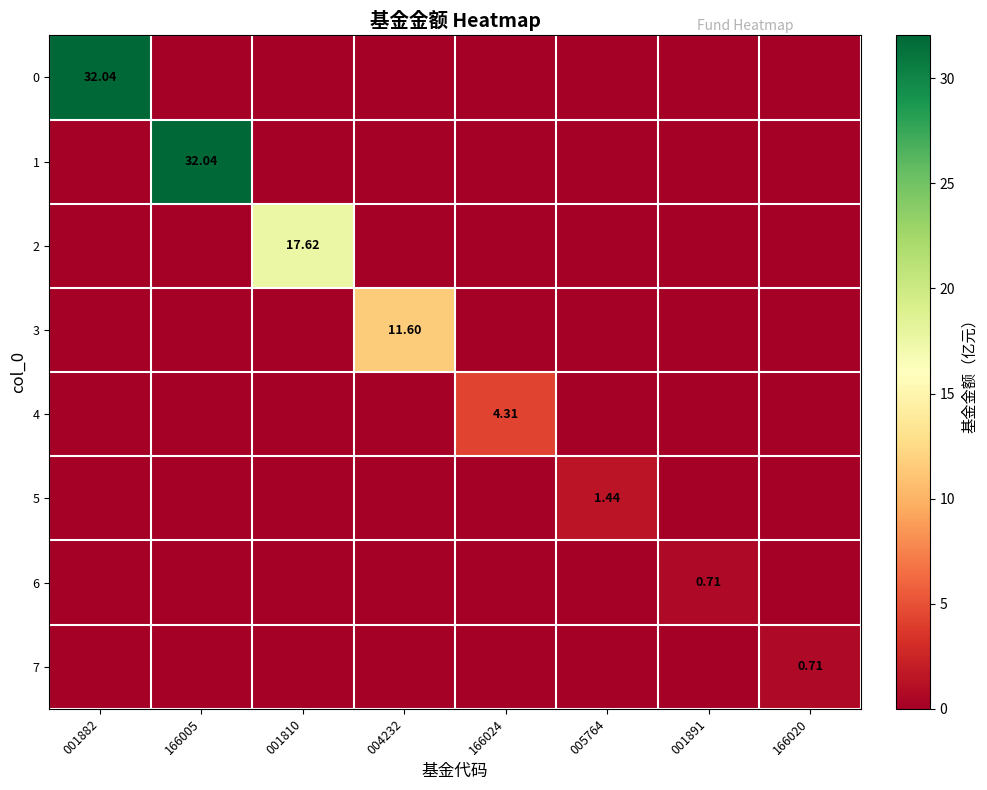

Is it true that 5 equals 0.0 at 004232?

True